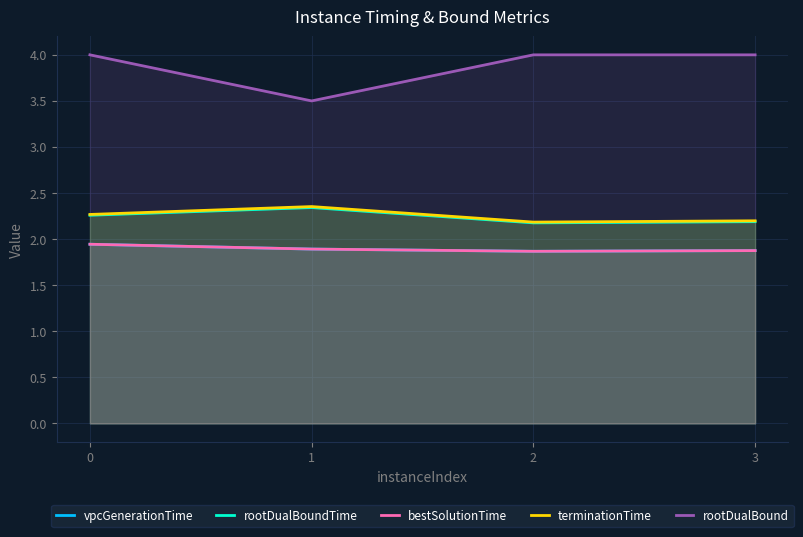

Is it true that rootDualBound equals 0.9 at 0?

False